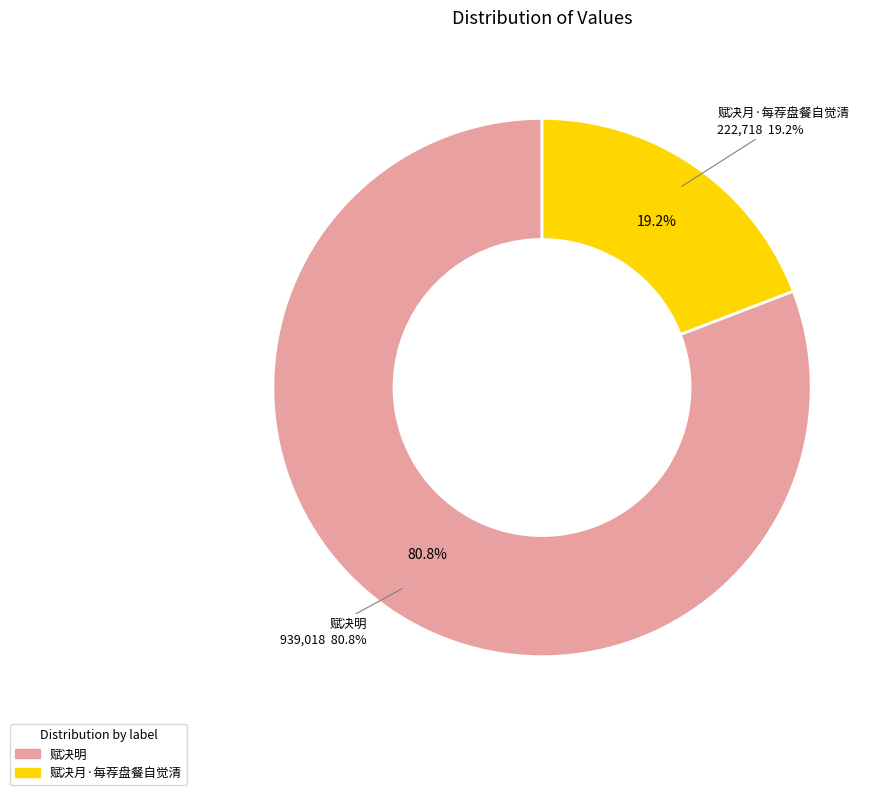

Which slice represents more than half of the pie?

赋决明